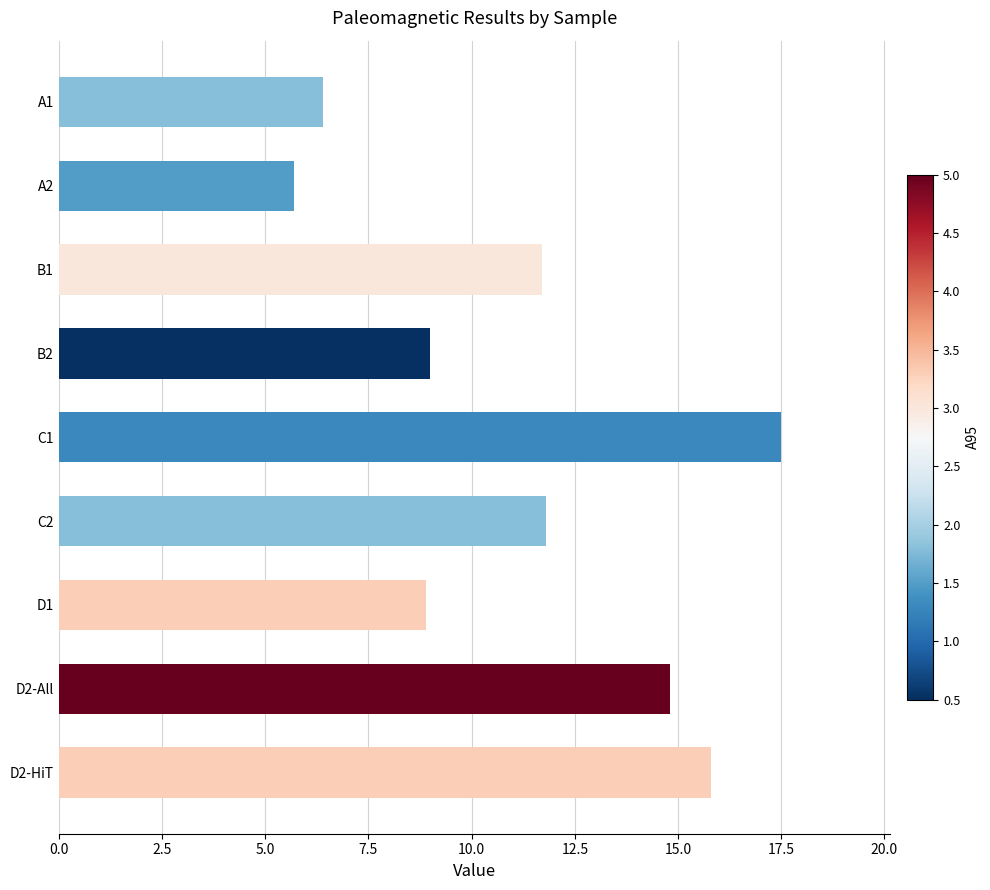

How many data points are less than 11?

4